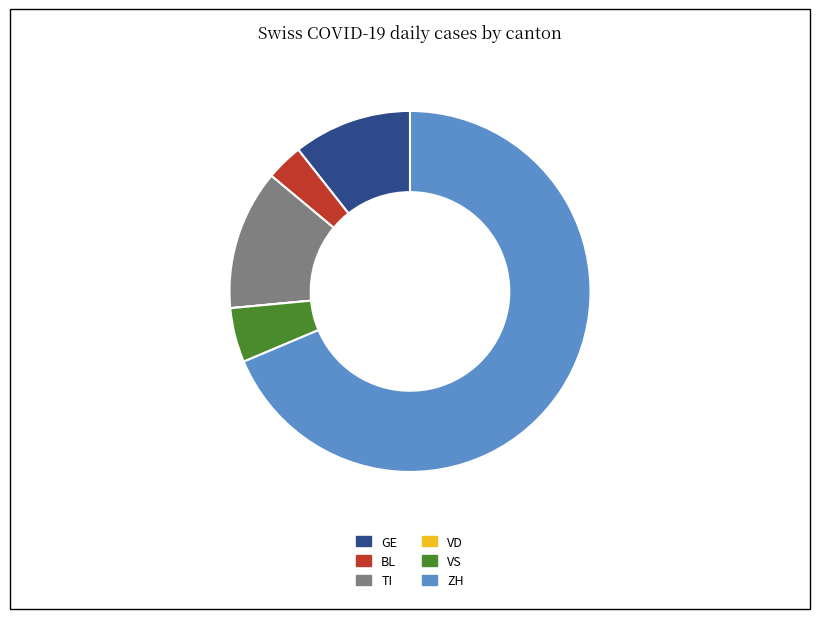

Combined, do TI and GE account for over 50%?

No